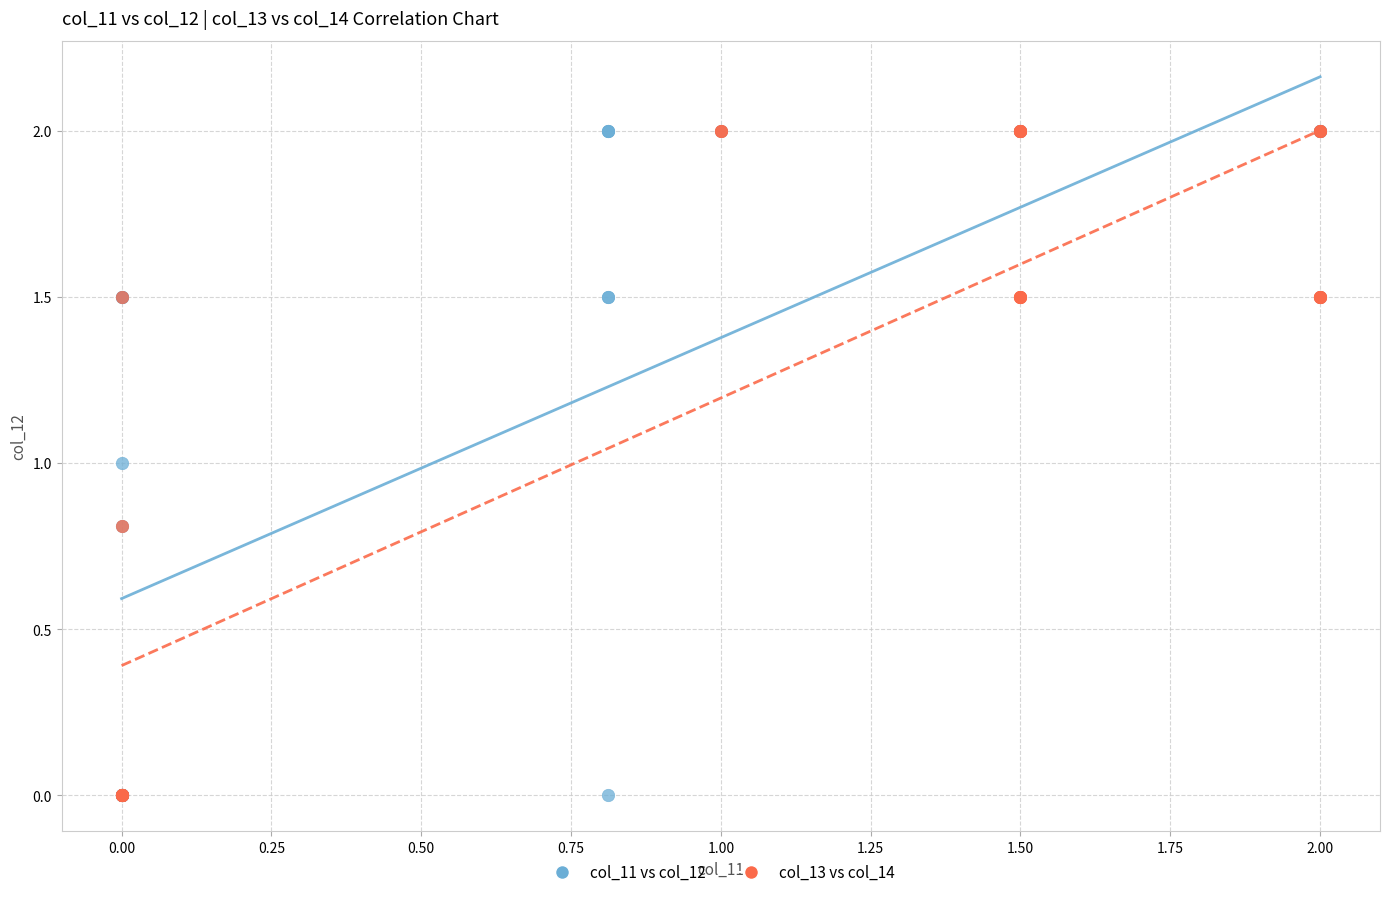

What are all the series names shown in the legend?

col_11 vs col_12, col_13 vs col_14